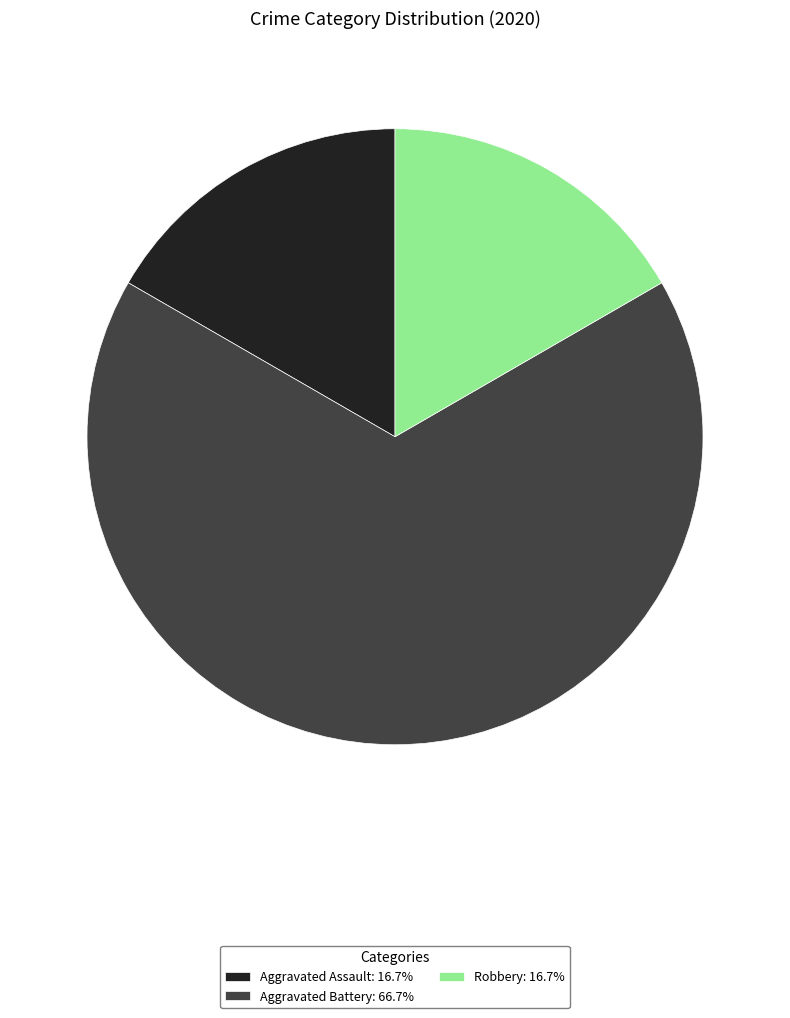

Do Robbery: 16.7% and Aggravated Battery: 66.7% together represent more than half of the pie?

Yes